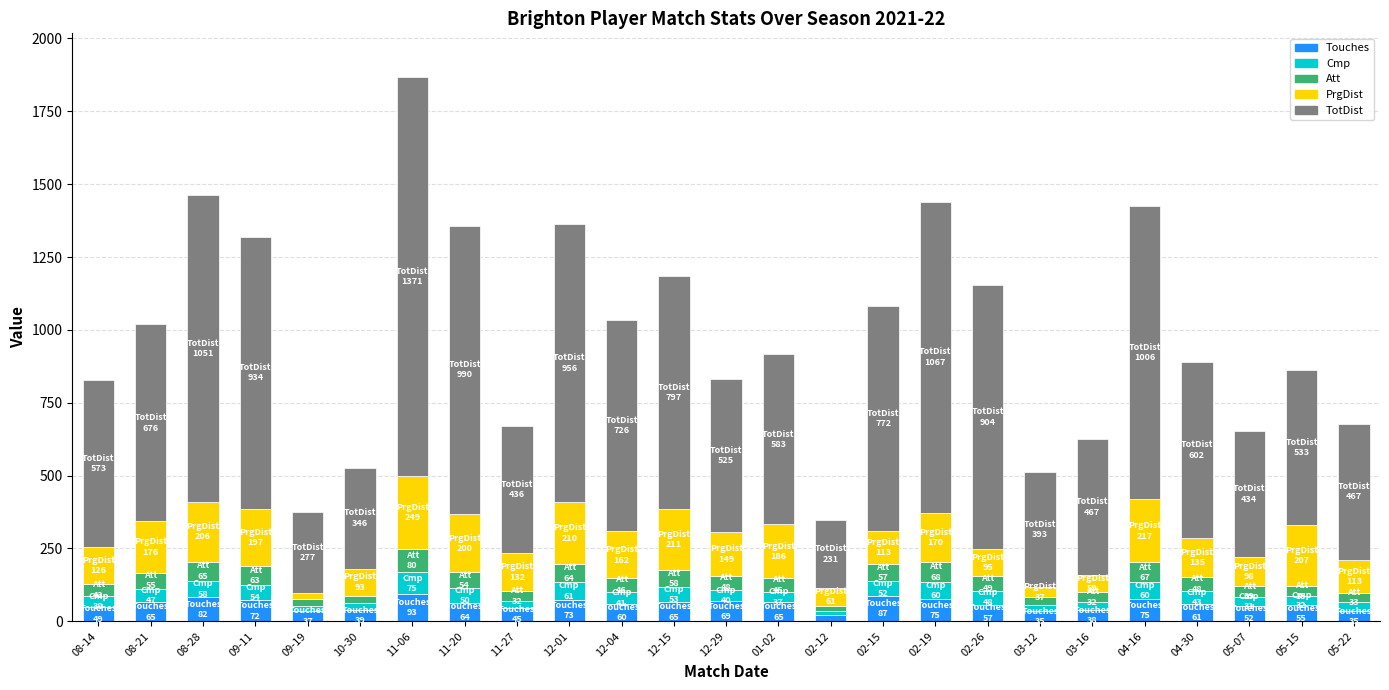

How many data points in Touches are less than 61?

12